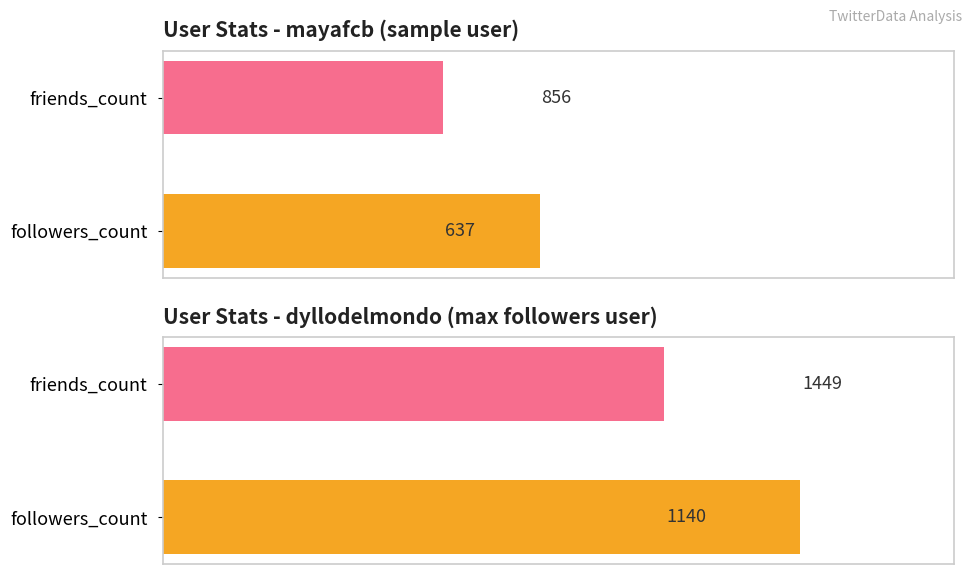

Are the bars grouped side by side (vs. stacked)?

Yes